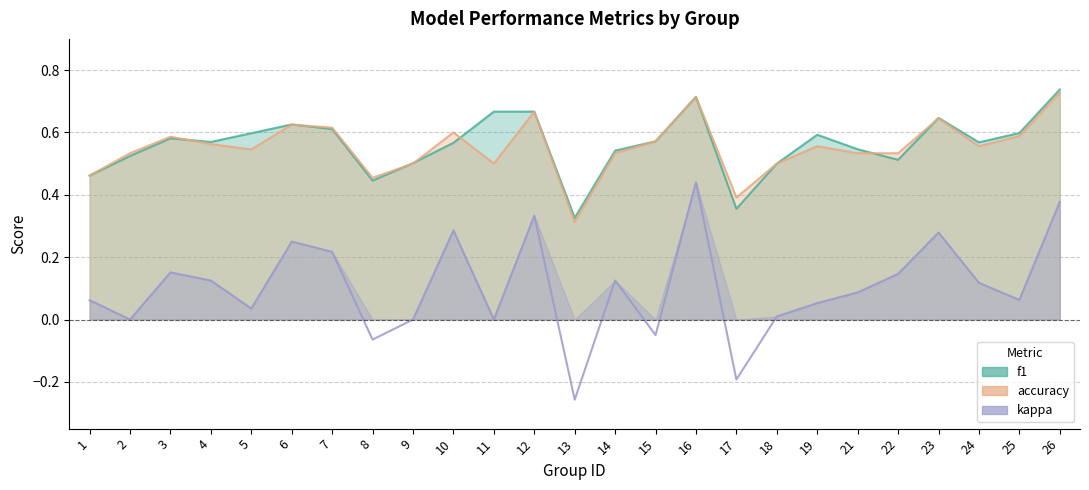

Rank the categories by accuracy value from highest to lowest.

26, 16, 12, 23, 6, 7, 10, 25, 3, 15, 4, 19, 24, 5, 2, 14, 21, 22, 9, 11, 18, 1, 8, 17, 13